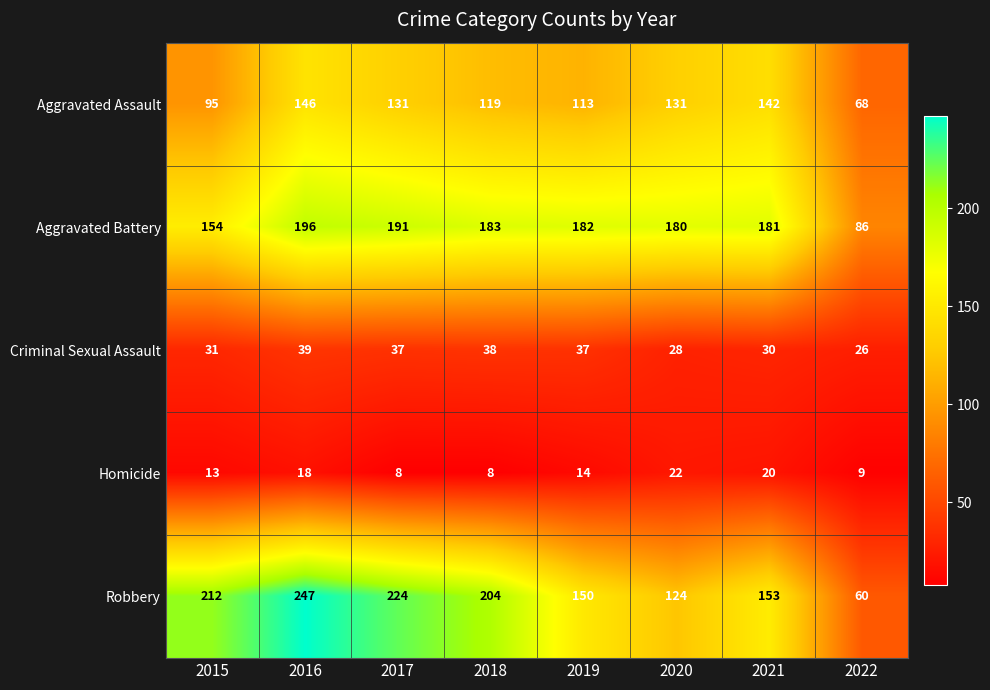

Where is Aggravated Battery nearest to the value 141?

2015